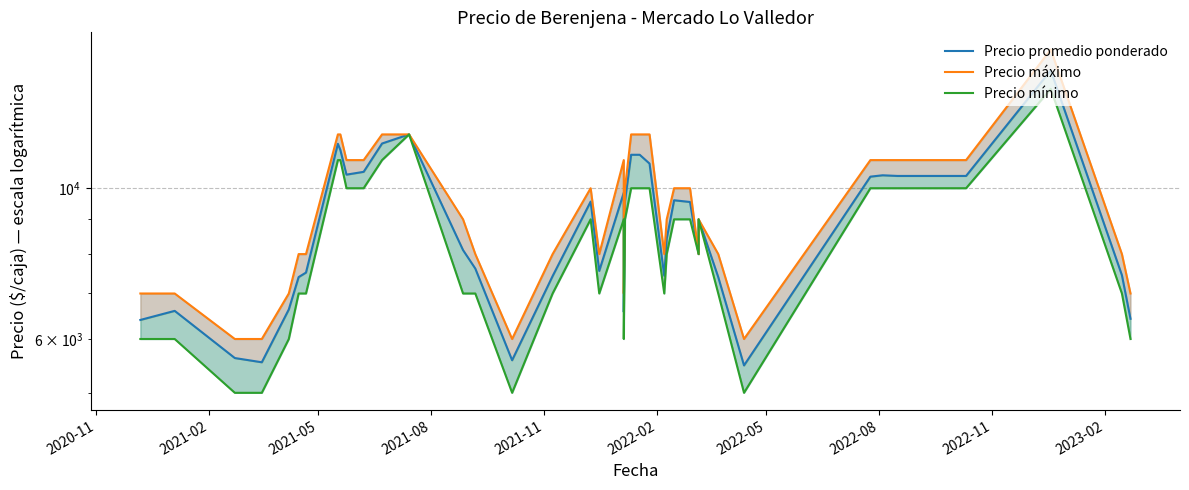

What are all the series names shown in the legend?

Precio promedio ponderado, Precio máximo, Precio mínimo